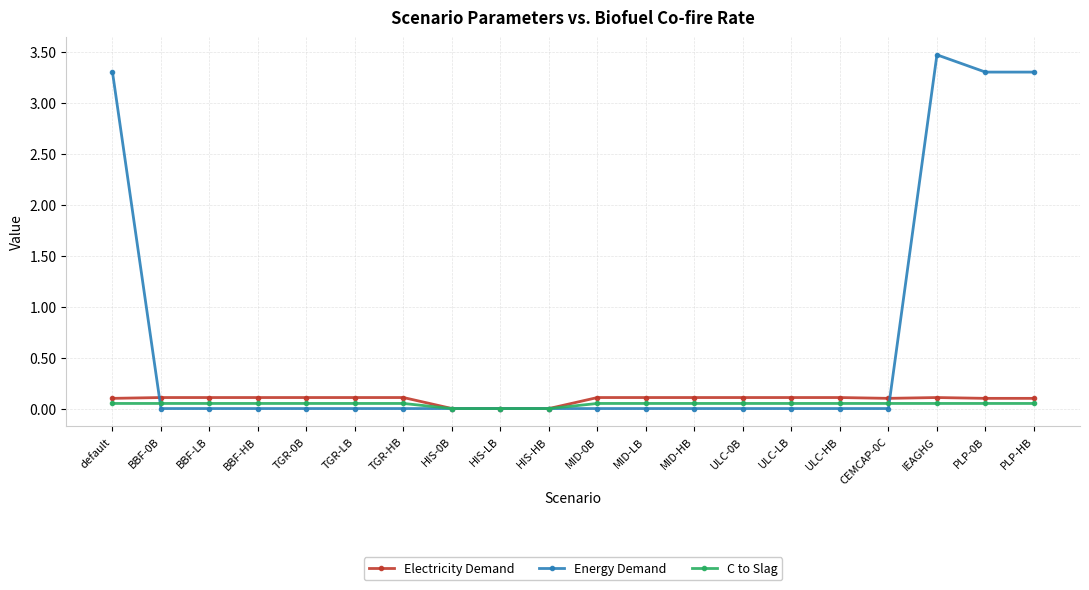

At which category is the sum across all series the highest?

IEAGHG